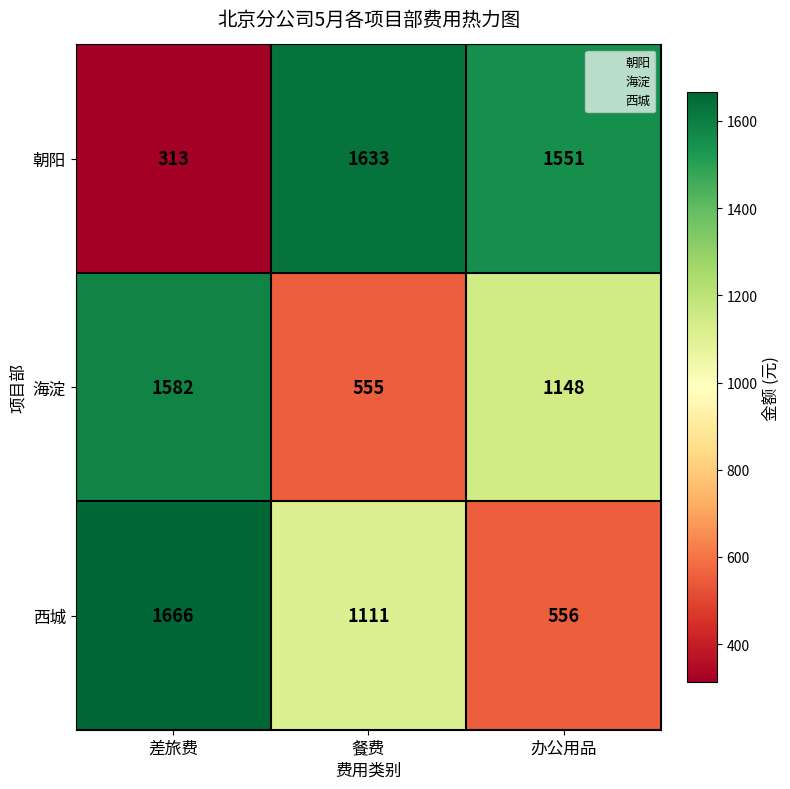

What value does the 朝阳 series have at 餐费, to the nearest 10?

1630